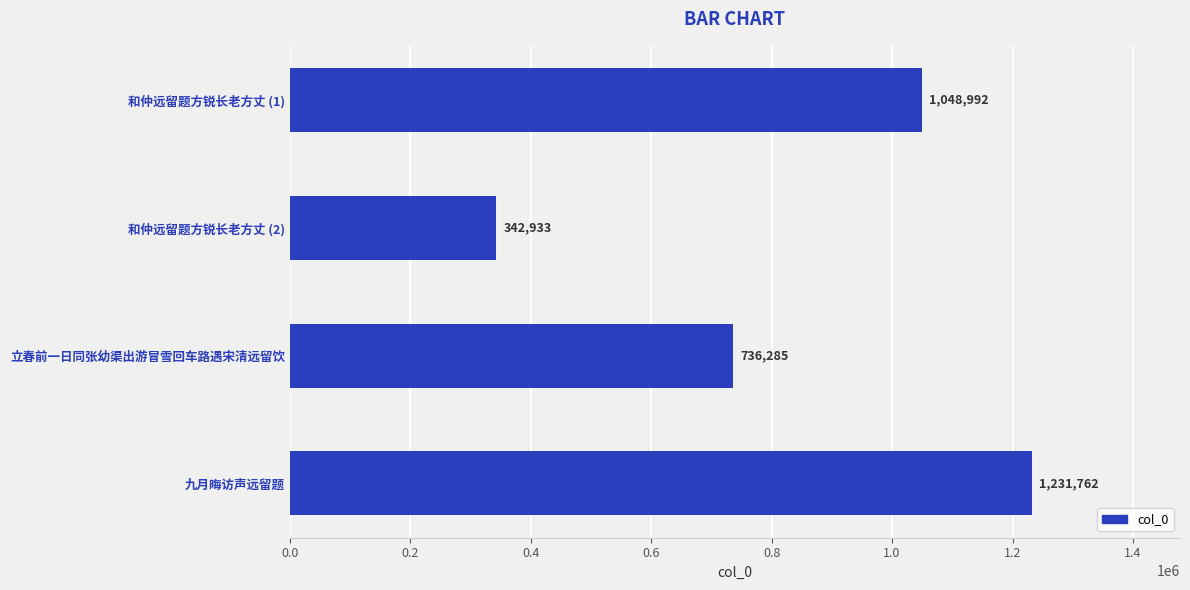

How many series are shown in this chart?

1